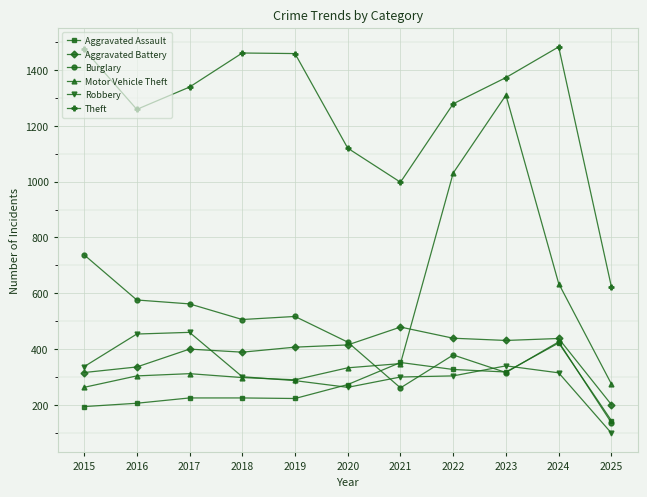

Is it true that Burglary equals 136 at 2025?

True